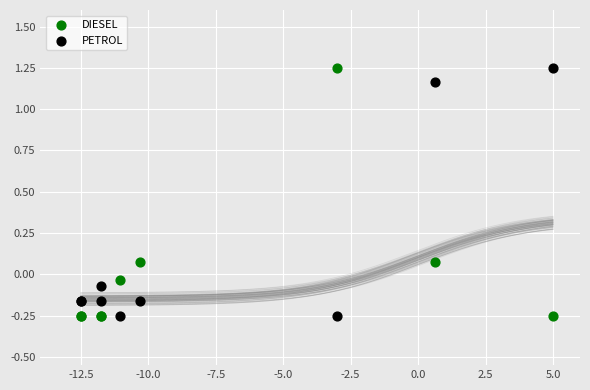

What is the X range (max minus min) for the scatter plot?

17.5